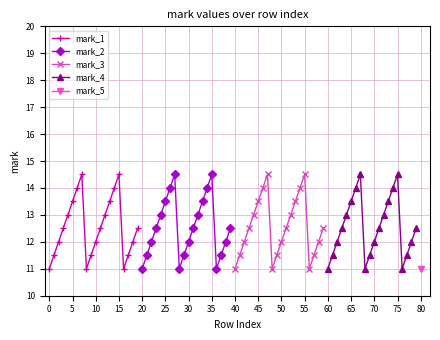

How many interior local peaks does the mark_2 series have?

2